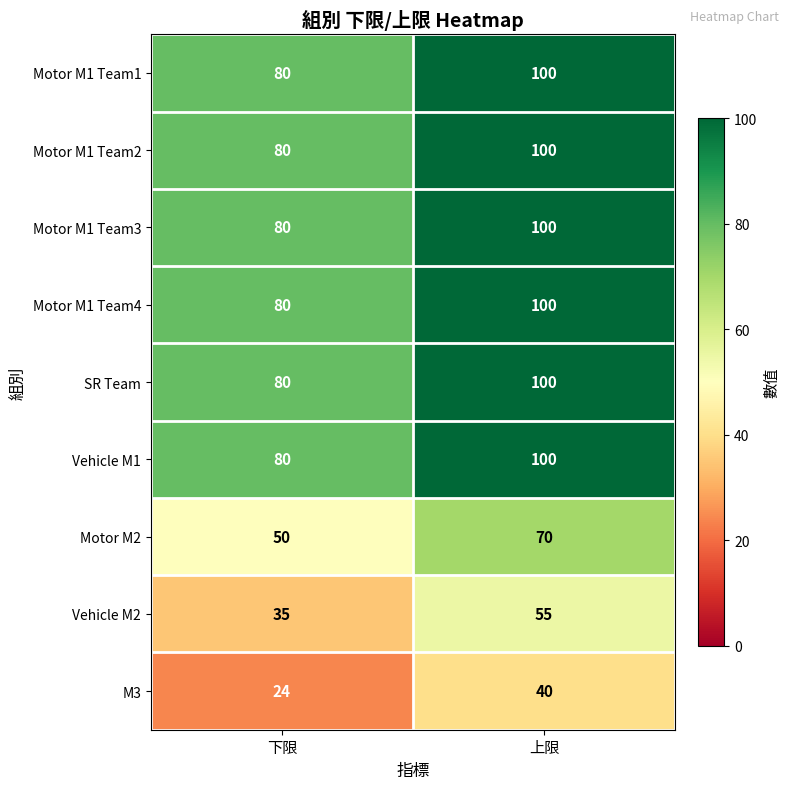

Count the number of data series in this chart.

9